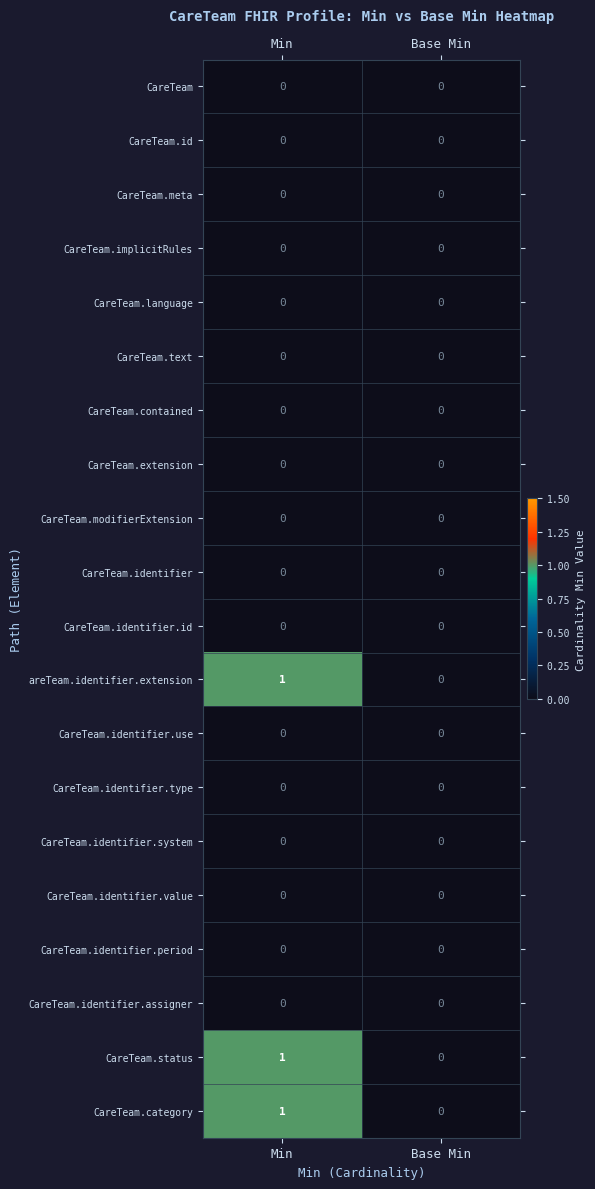

True or false: CareTeam.contained has a value of 0 at Min.

True